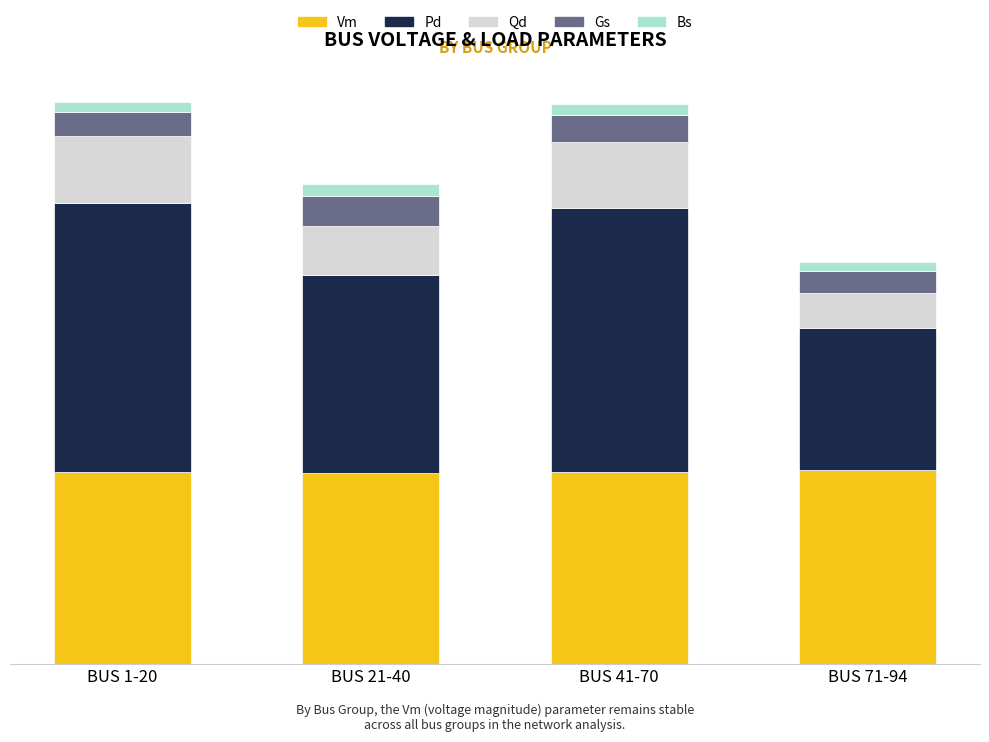

What are all the series names shown in the legend?

Vm, Pd, Qd, Gs, Bs